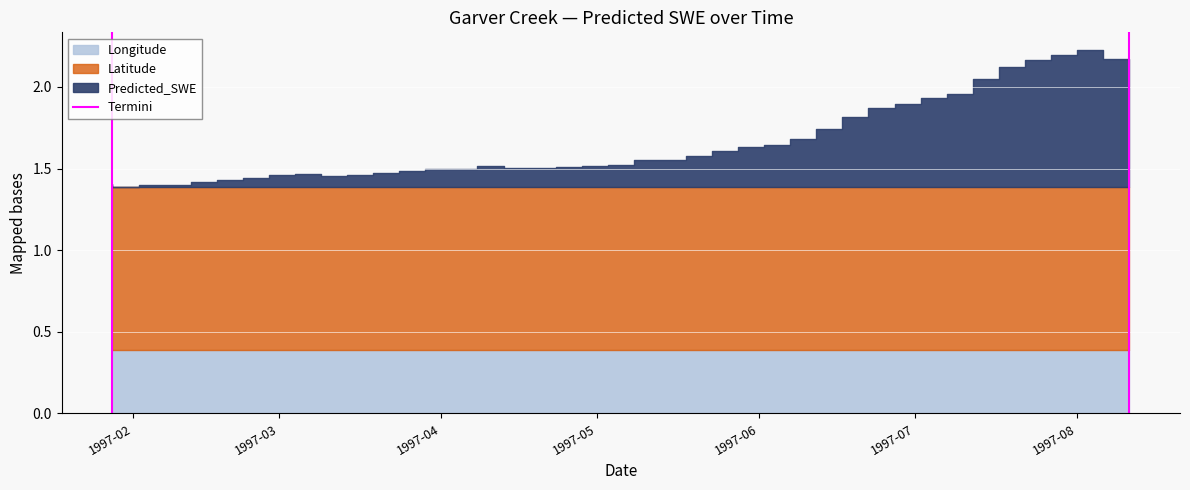

Where is the data nearest to the value 0?

1997-02